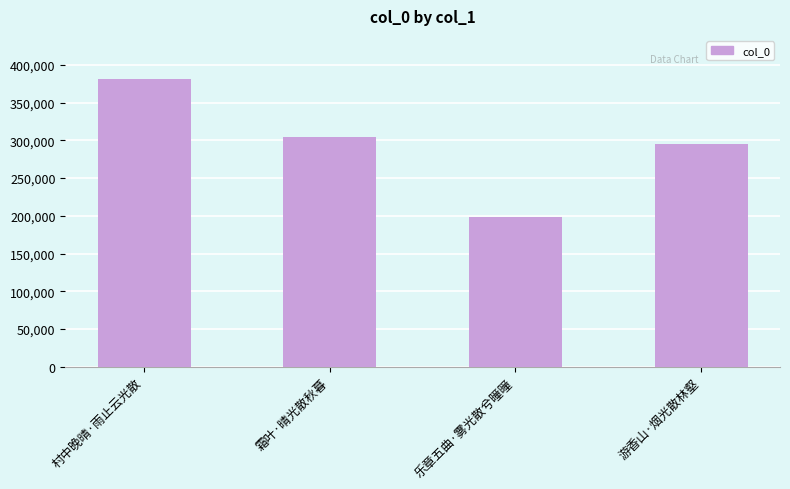

Where does the data first go above 303717?

村中晚晴·雨止云光散